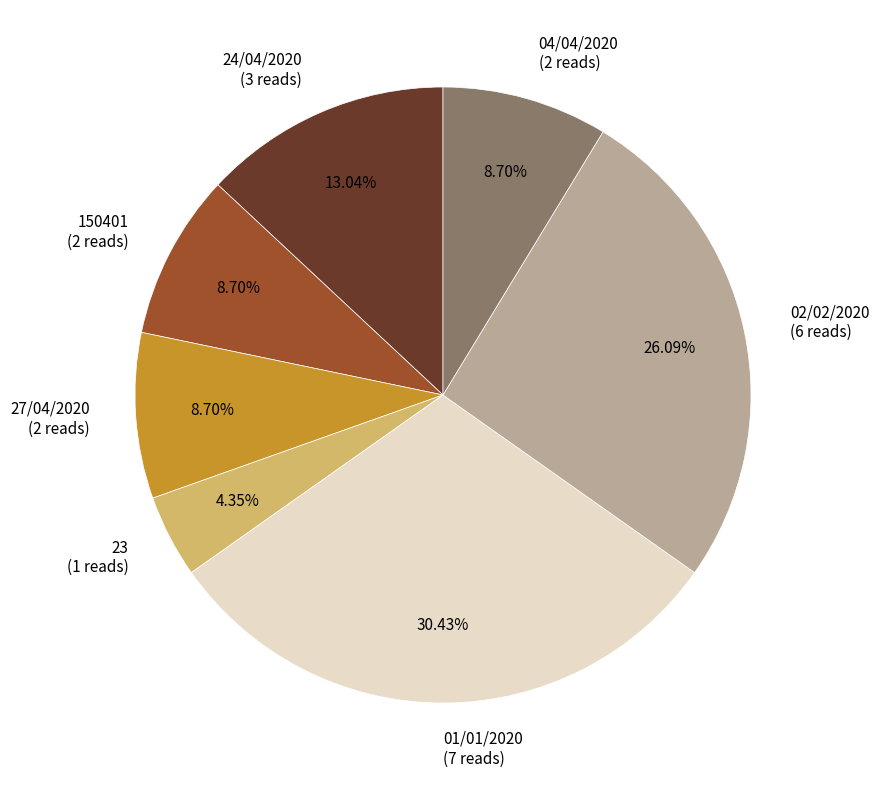

Does any single category account for the majority?

No